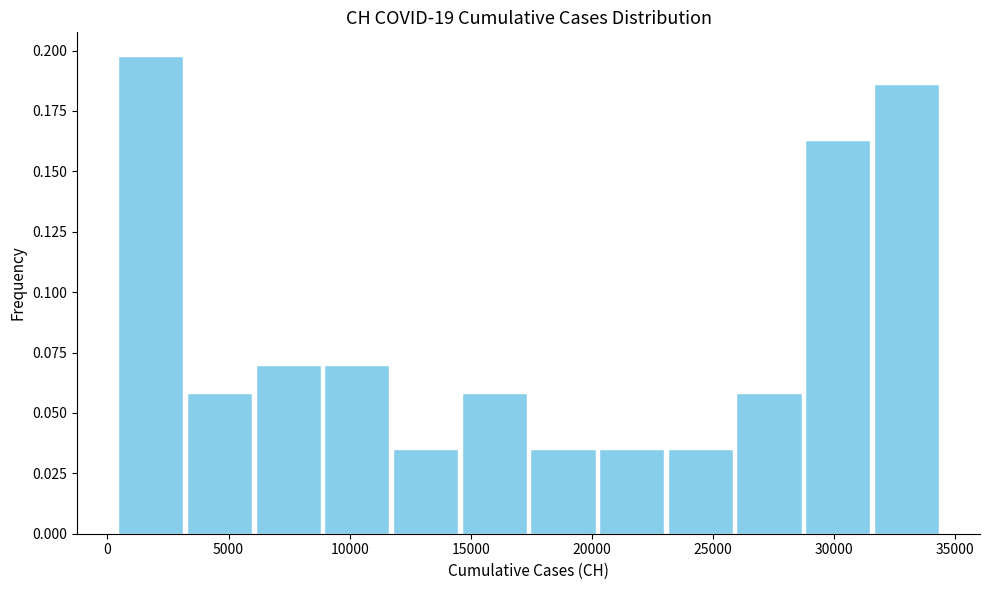

Reading left to right, transcribe this chart: for each bar, give the range it covers on the x-axis and its height. Neither the bar edges nor the heights are printed on the chart, so give them approximately, as read against the axes.

500 to 3000: 0.200
3000 to 6000: 0.060
6000 to 9000: 0.070
9000 to 11500: 0.070
11500 to 14500: 0.035
14500 to 17500: 0.060
17500 to 20000: 0.035
20000 to 23000: 0.035
23000 to 26000: 0.035
26000 to 28500: 0.060
28500 to 31500: 0.165
31500 to 34500: 0.185